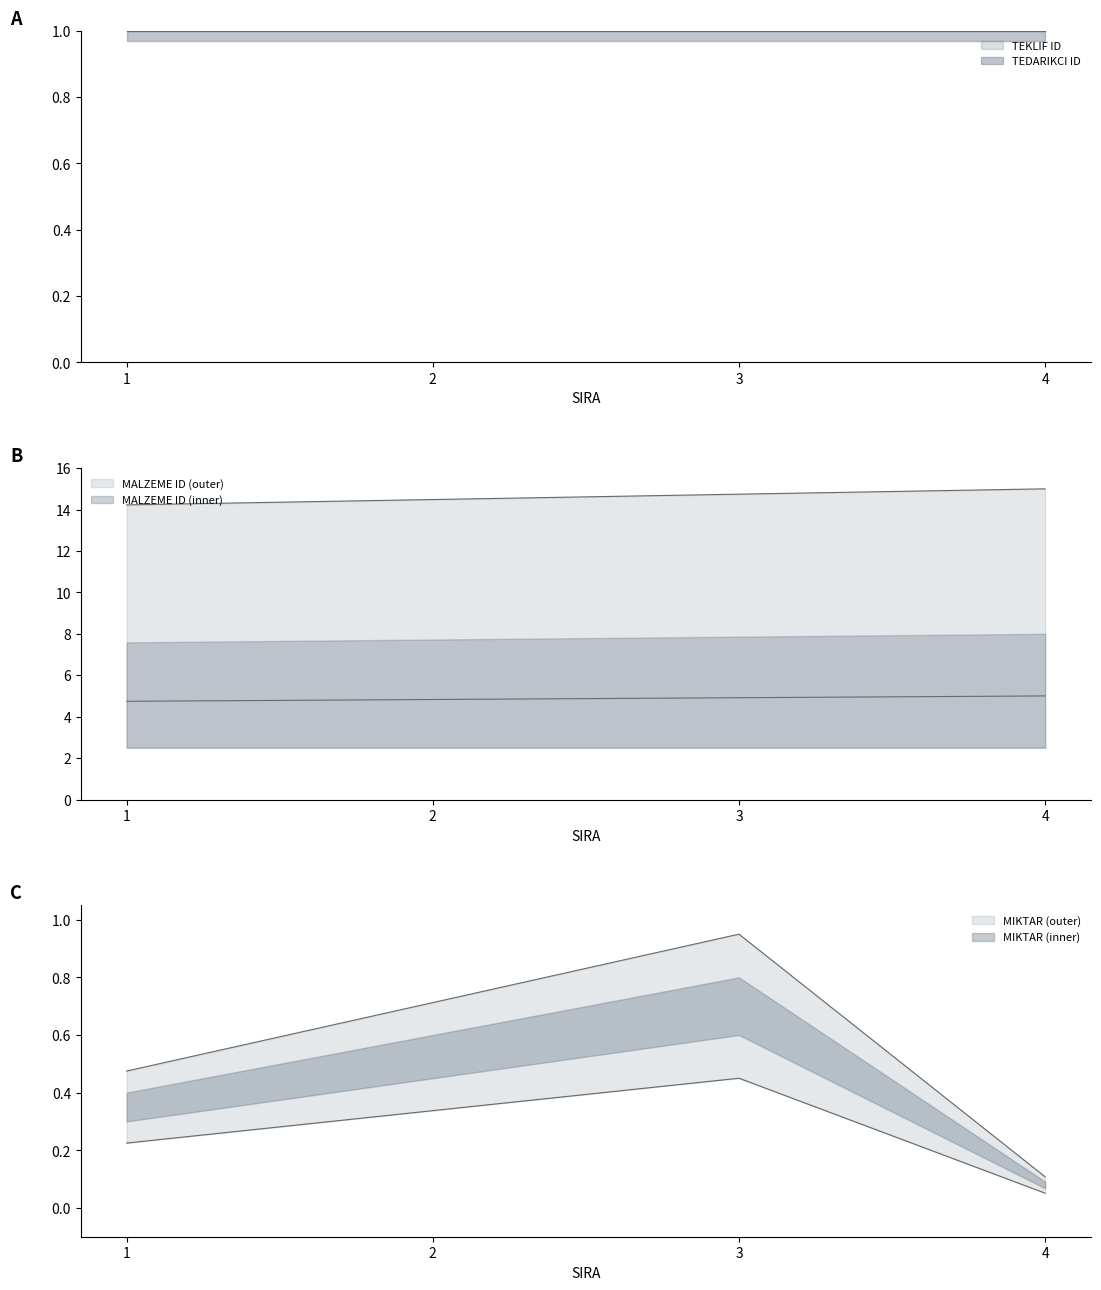

How many categories are shown in the chart?

4